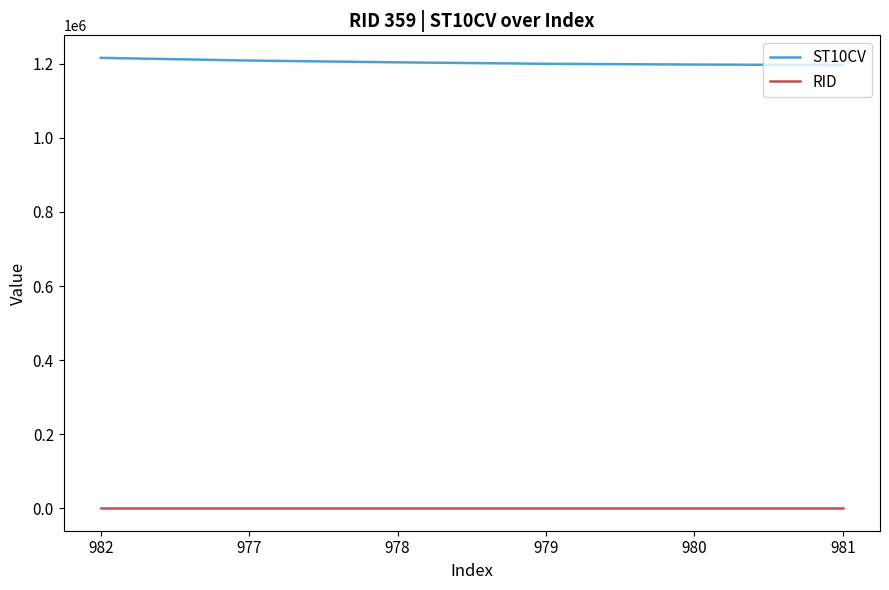

What is the difference between the highest and lowest values at 978?

1203551